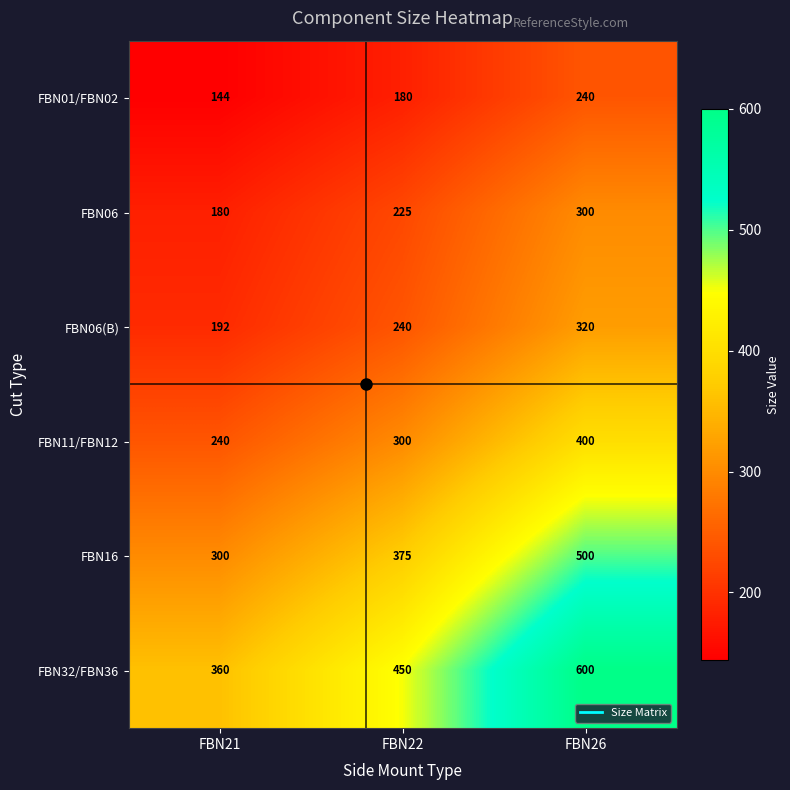

Which series has the largest total across all categories?

FBN32/FBN36